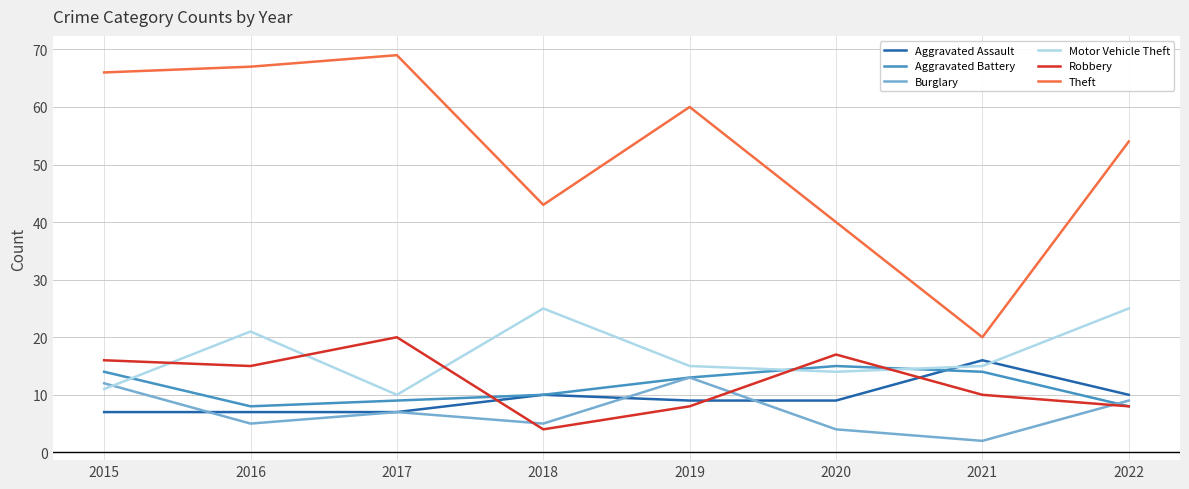

What is the difference between the highest and lowest values at 2017?

62